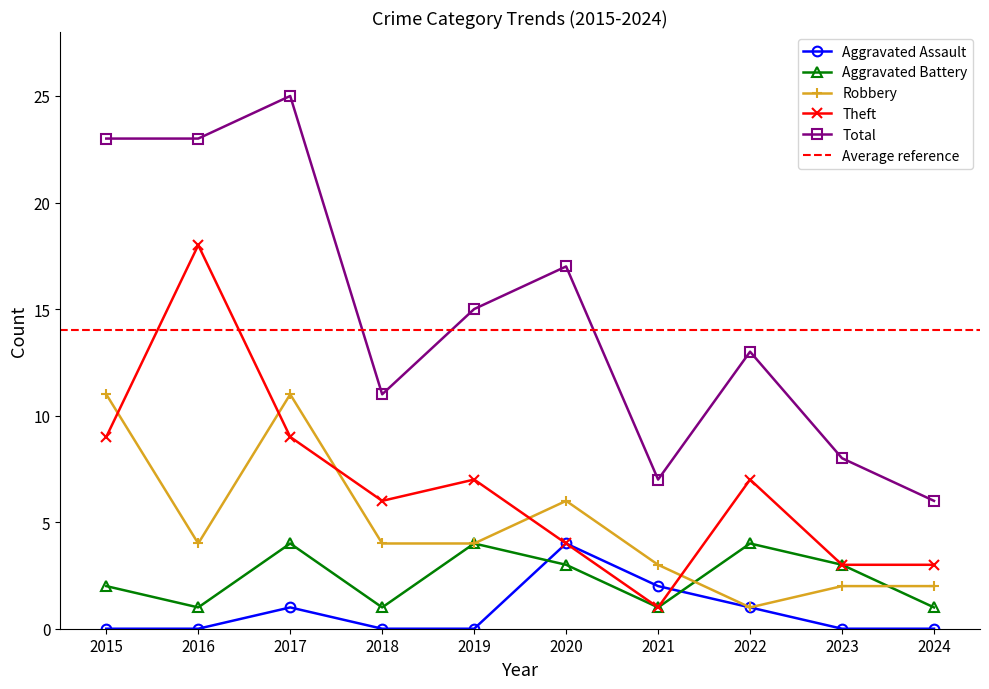

Reading left to right, extract all data points from this chart.

Aggravated Assault: 0	0	1	0	0	4	2	1	0	0
Aggravated Battery: 2	1	4	1	4	3	1	4	3	1
Robbery: 11	4	11	4	4	6	3	1	2	2
Theft: 9	18	9	6	7	4	1	7	3	3
Total: 23	23	25	11	15	17	7	13	8	6